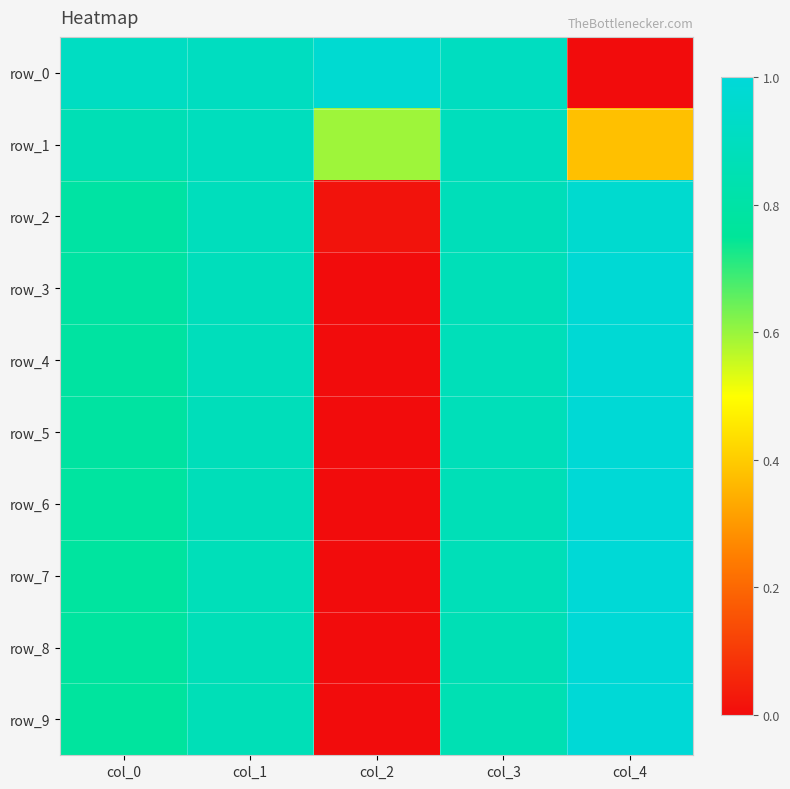

Which has a higher value, col_4 or col_3?

col_3